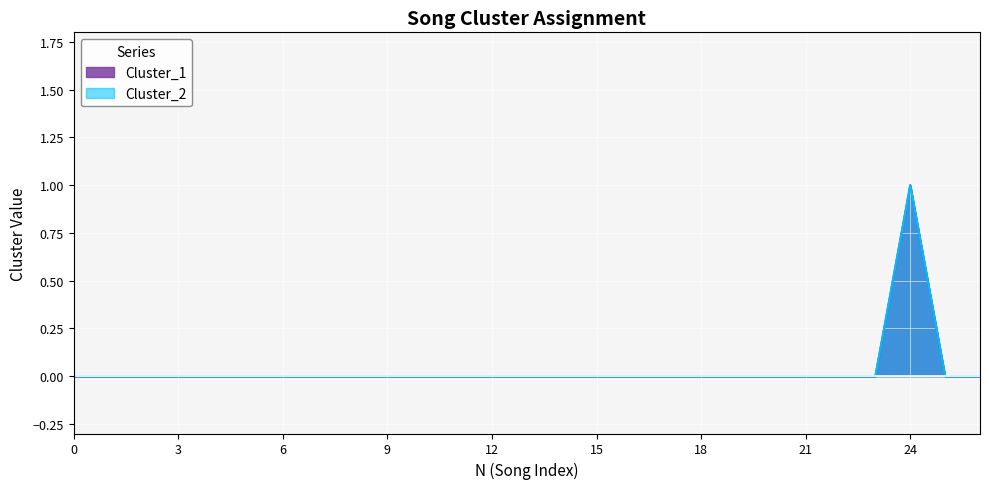

How many data points does each series have?

27